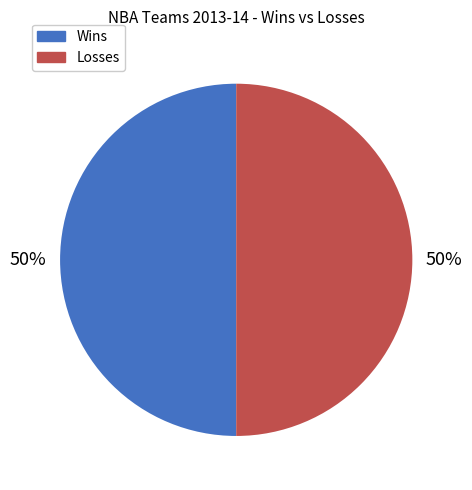

To the nearest percent, what is the average slice percentage?

50%